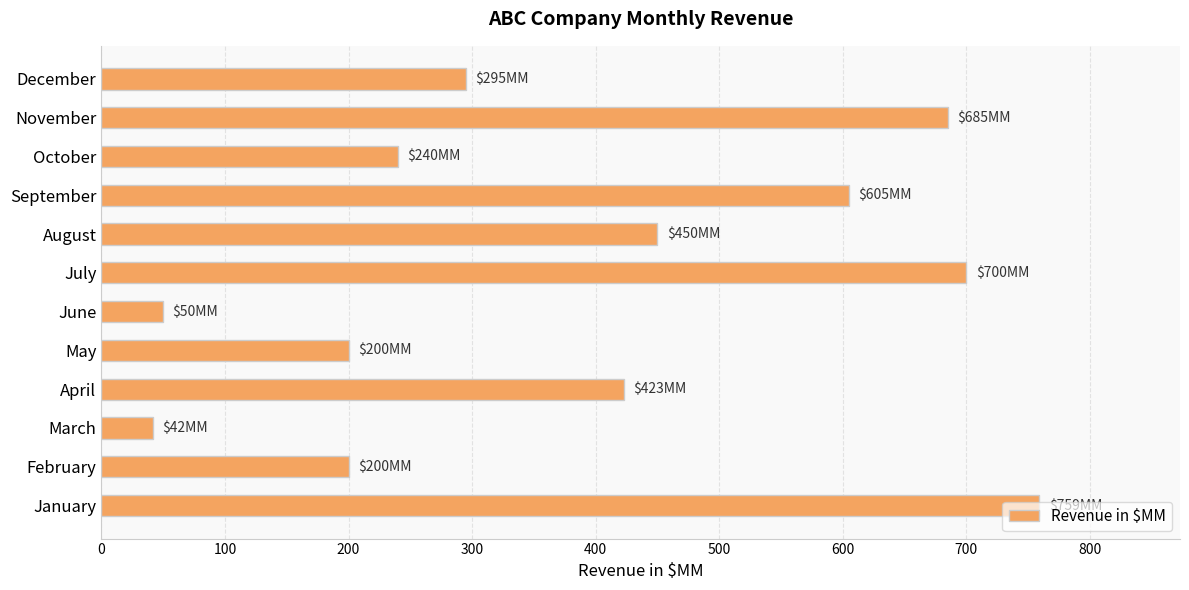

The chart shows a value of 759 at January. True or false?

True